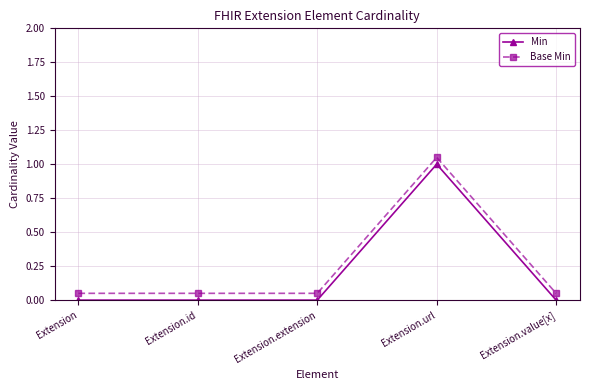

Which series has the largest total across all categories?

Base Min